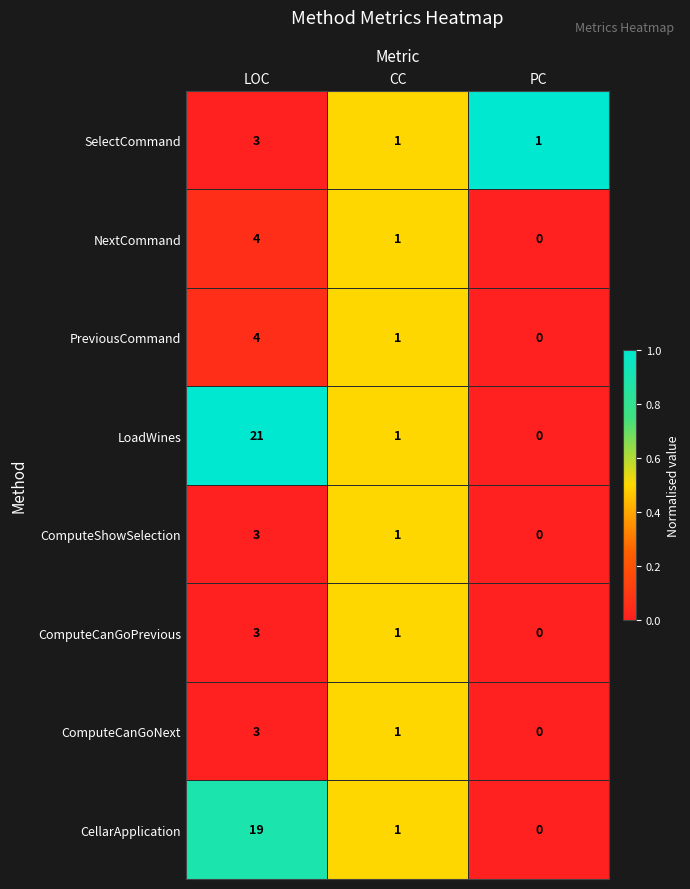

Reading right to left, what are all the values shown in this chart?

SelectCommand: PC=1	CC=1	LOC=3
NextCommand: PC=0	CC=1	LOC=4
PreviousCommand: PC=0	CC=1	LOC=4
LoadWines: PC=0	CC=1	LOC=21
ComputeShowSelection: PC=0	CC=1	LOC=3
ComputeCanGoPrevious: PC=0	CC=1	LOC=3
ComputeCanGoNext: PC=0	CC=1	LOC=3
CellarApplication: PC=0	CC=1	LOC=19